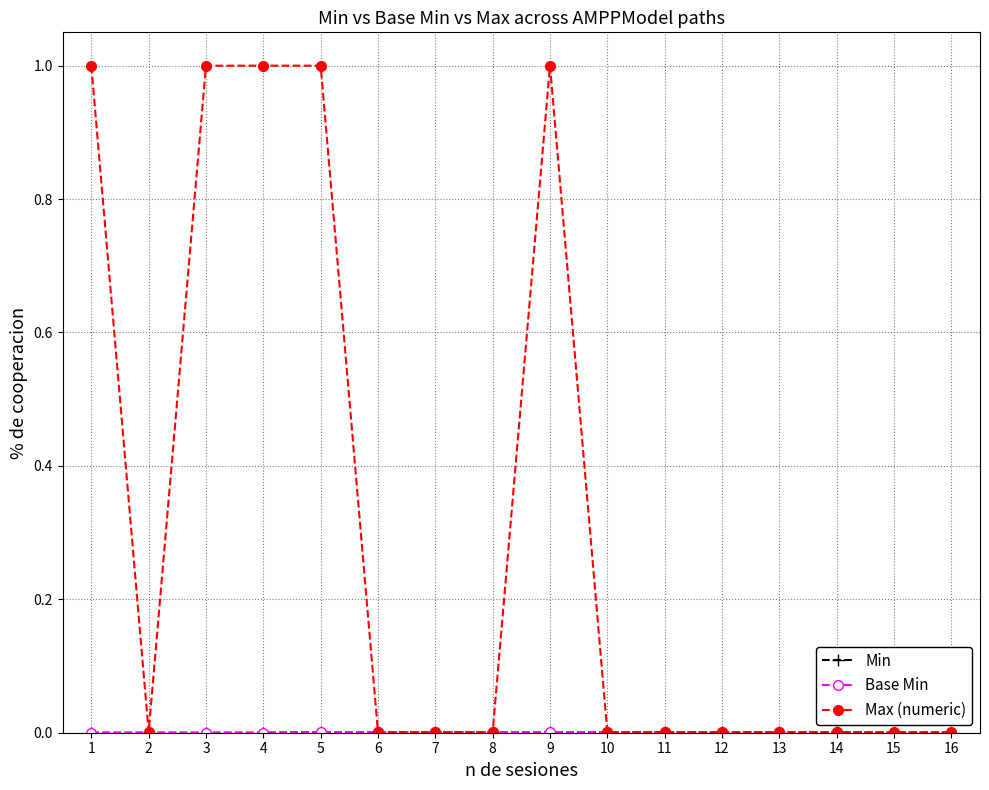

True or false: Max (numeric) and Min intersect in this chart.

False